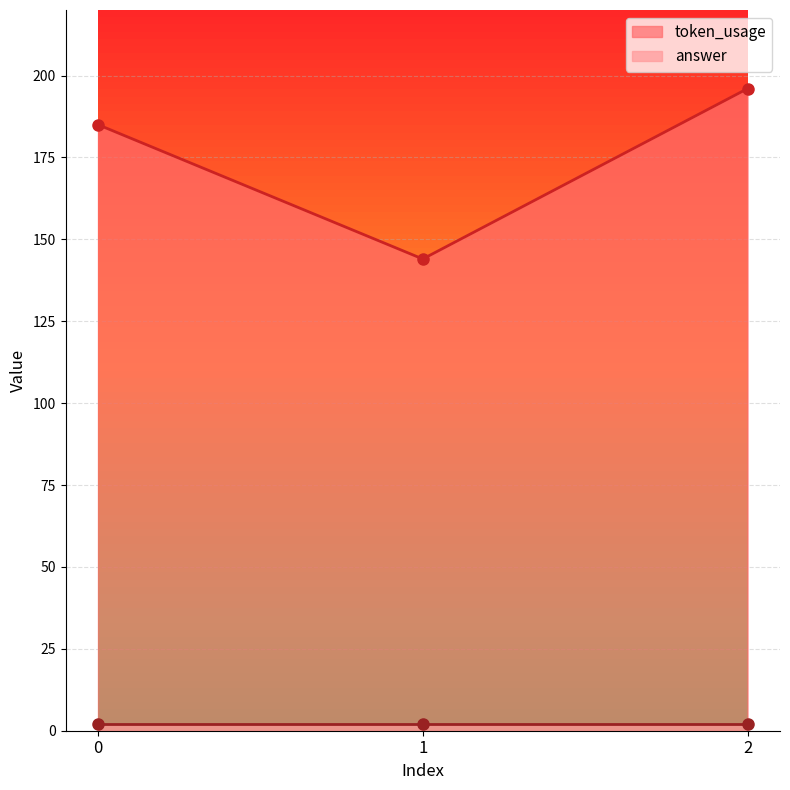

Which category has the lowest value across all series?

1